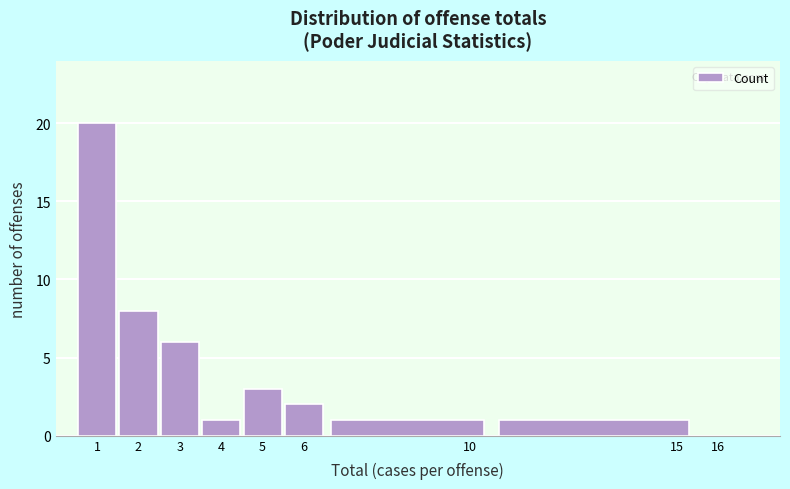

Over which range of the x-axis is the bar tallest?

0.5 to 1.5